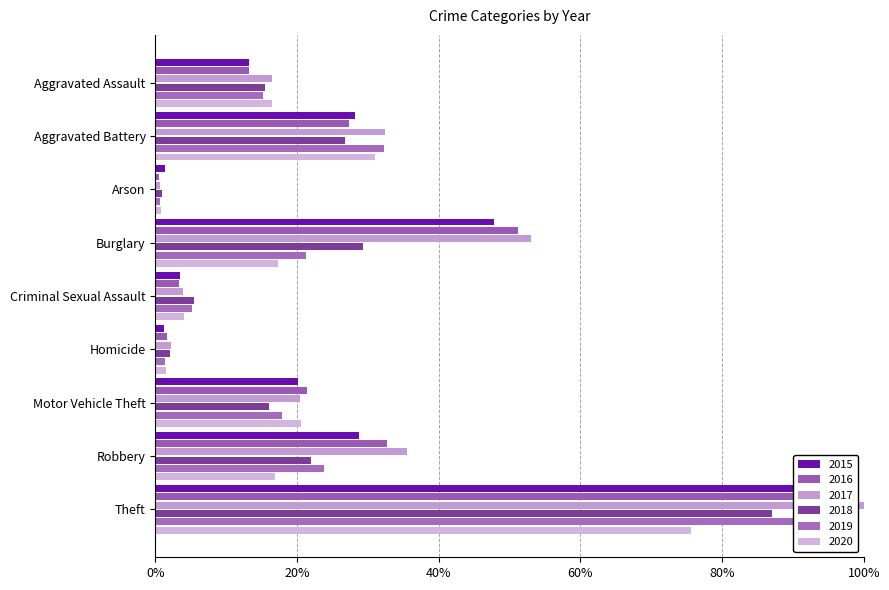

What is the label of the 5th bar from the right?

Criminal Sexual Assault